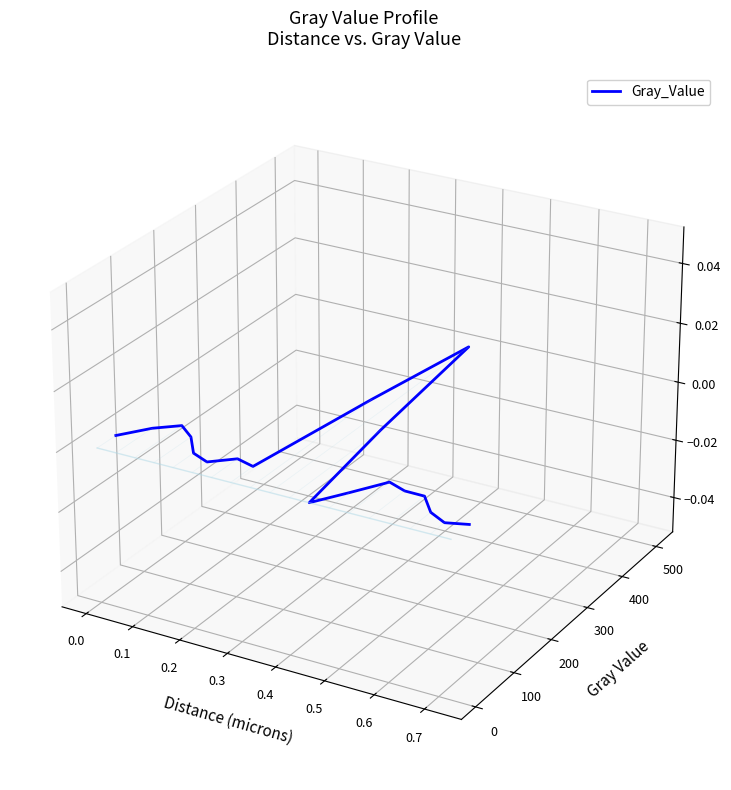

The value at 0.3 is -0.0. True or false?

False